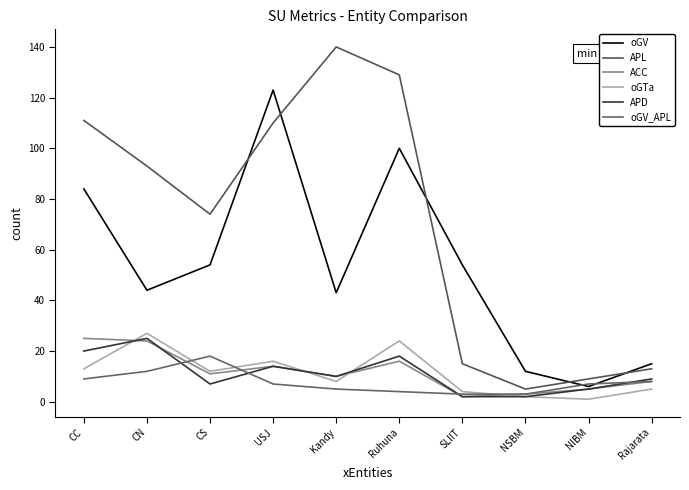

Does the chart have visible grid lines?

No